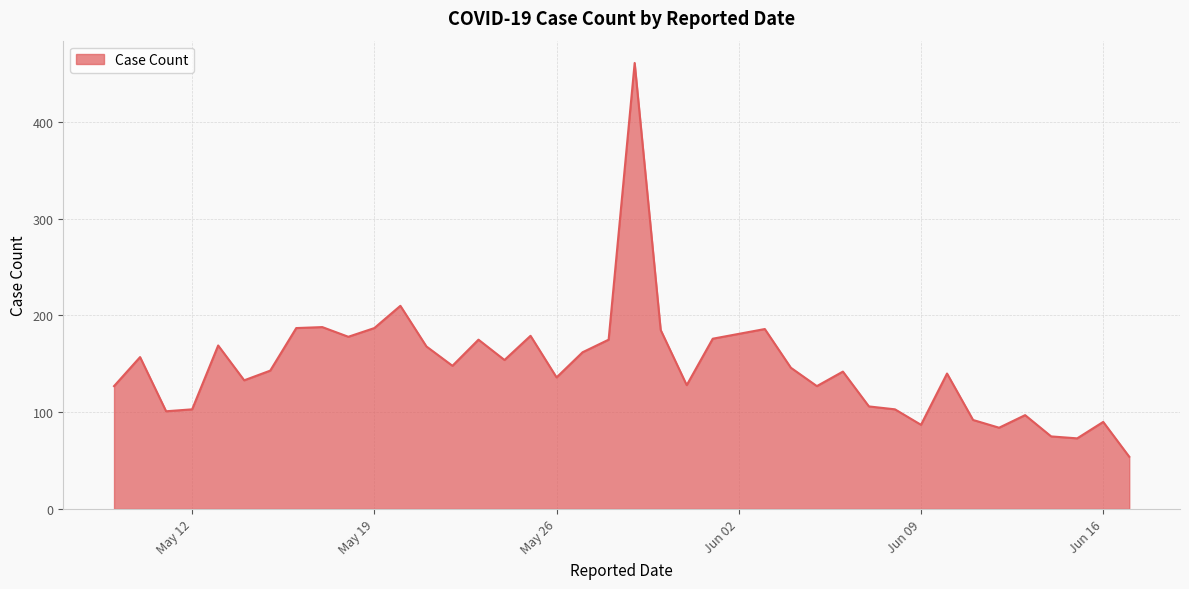

What is the difference between the maximum and minimum values?

407